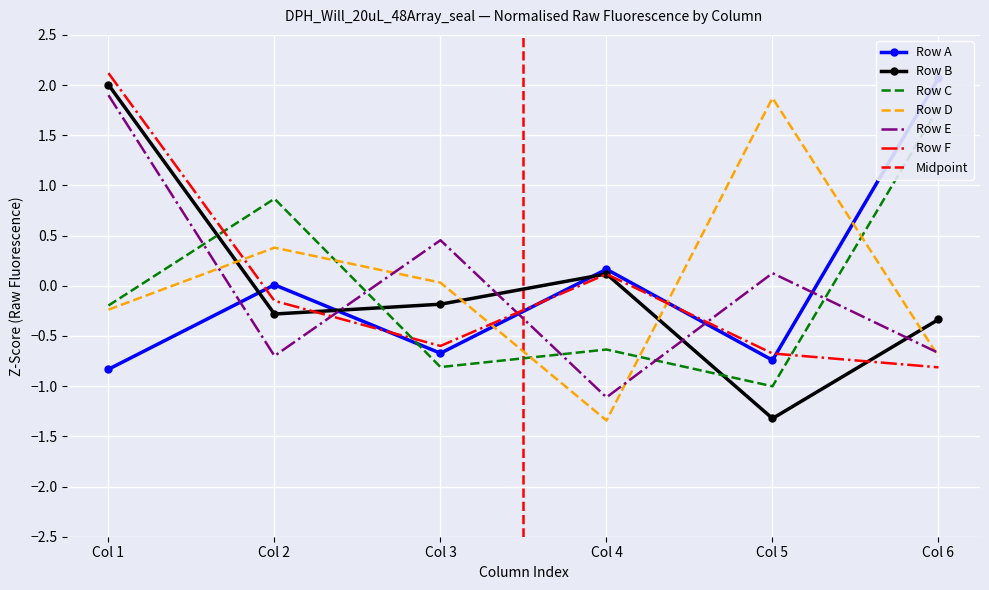

Count the number of categories in the chart.

6